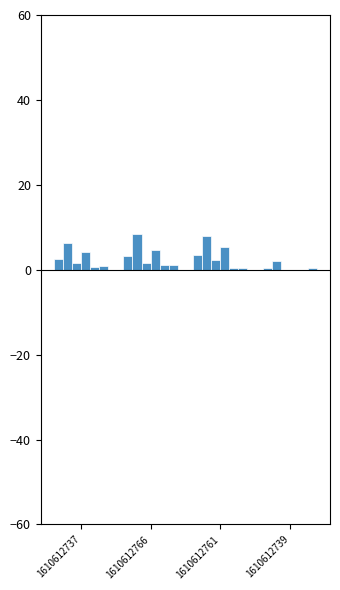

How many groups of bars are there?

4